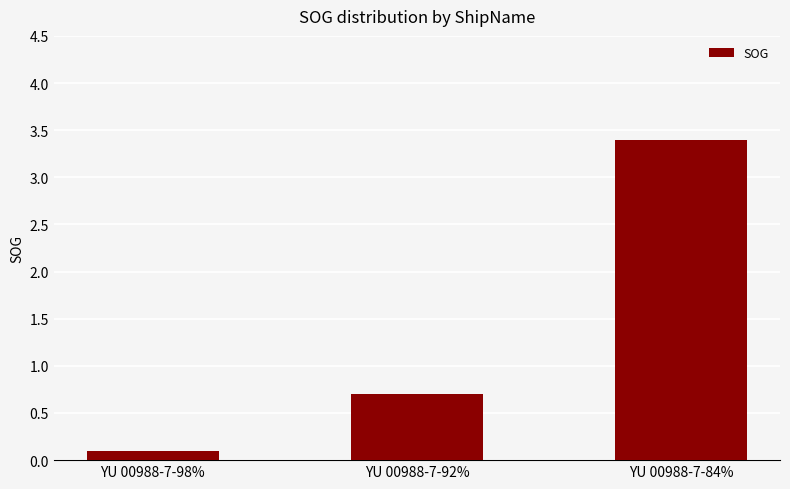

Where is the data nearest to the value 1?

YU 00988-7-92%